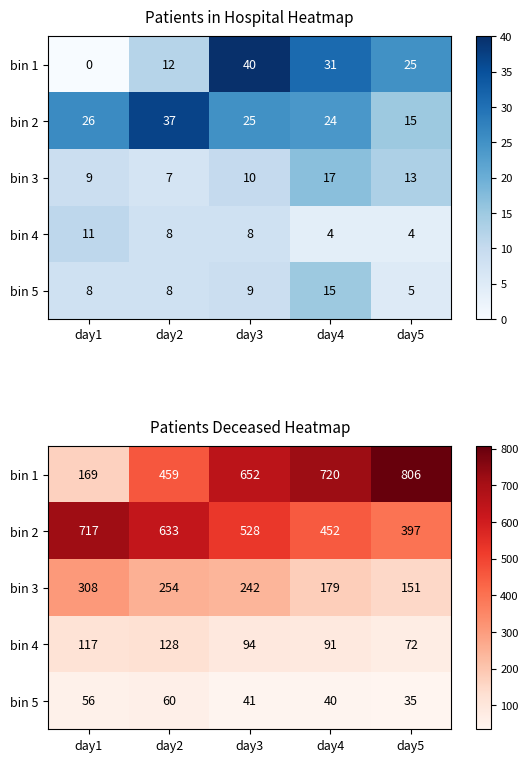

What value does the bin 4 series have at day3, to the nearest 10?

90